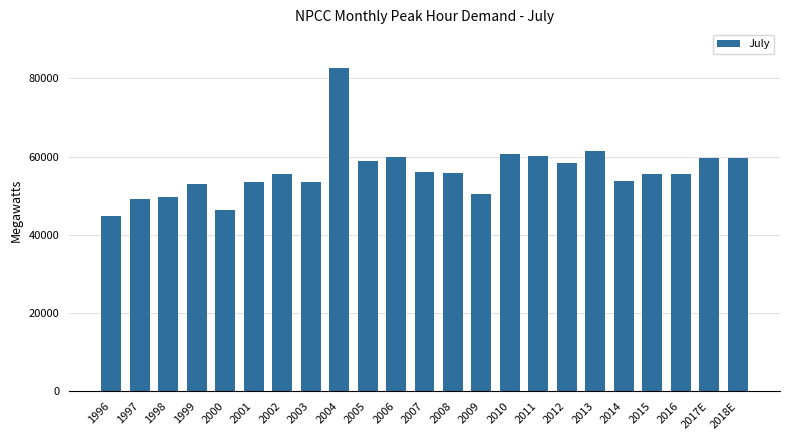

What is the difference between the values at 1996 and 2014?

9001.0